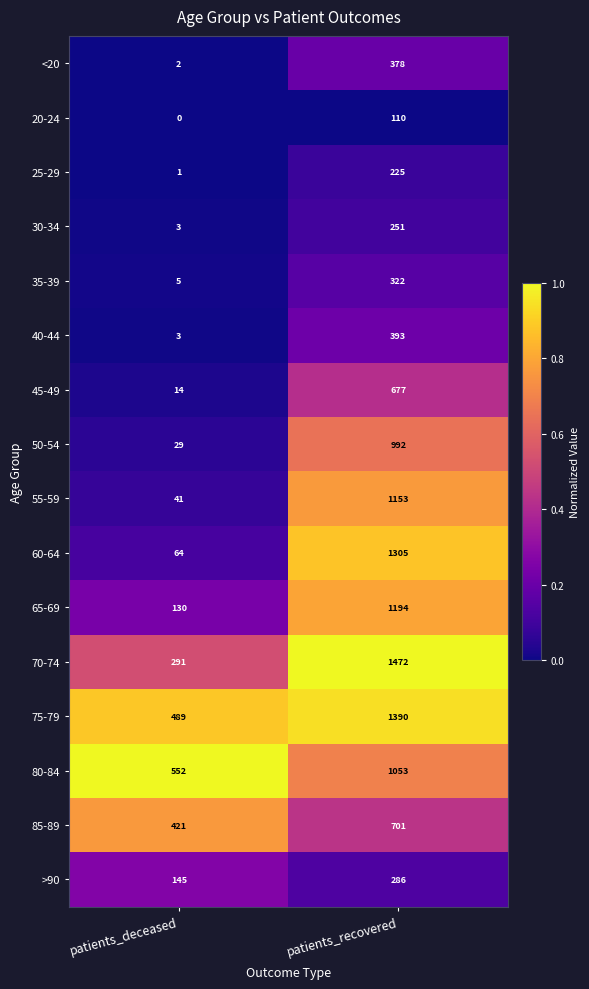

True or false: 75-79 has a value of 373 at patients_recovered.

False